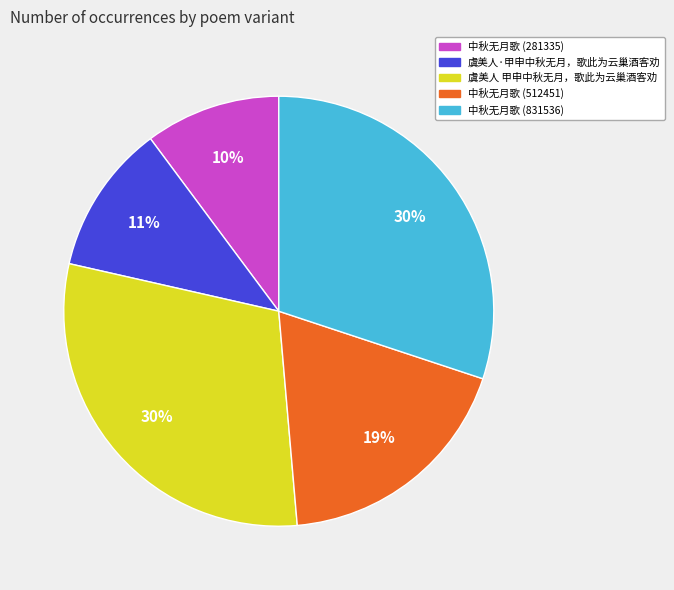

To the nearest percent, what percentage of the pie is 中秋无月歌 (831536)?

30%